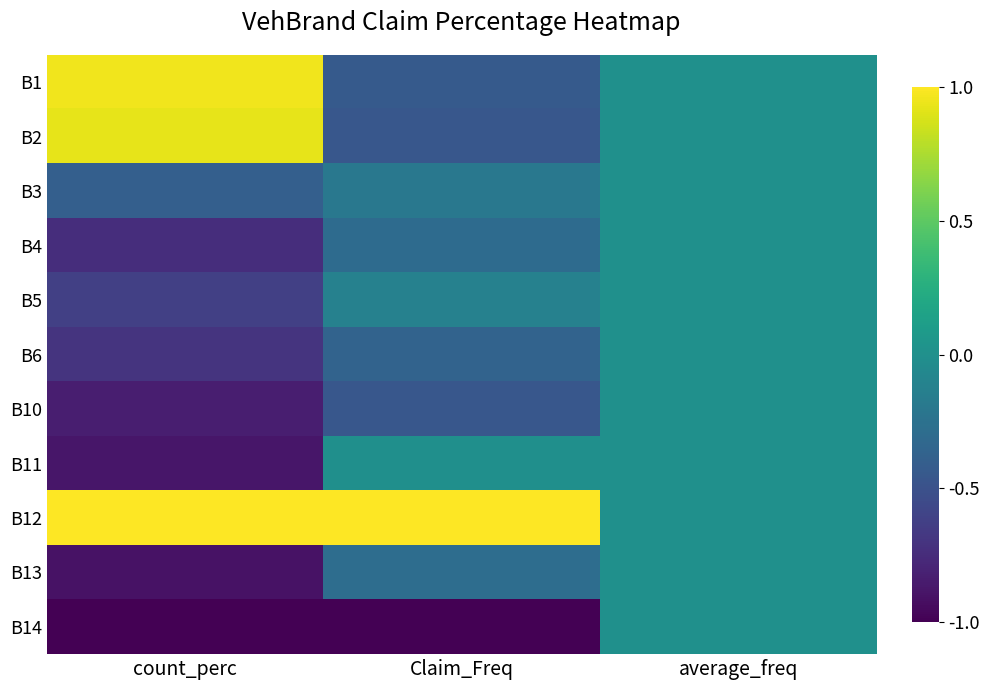

How many distinct data groups are displayed?

11